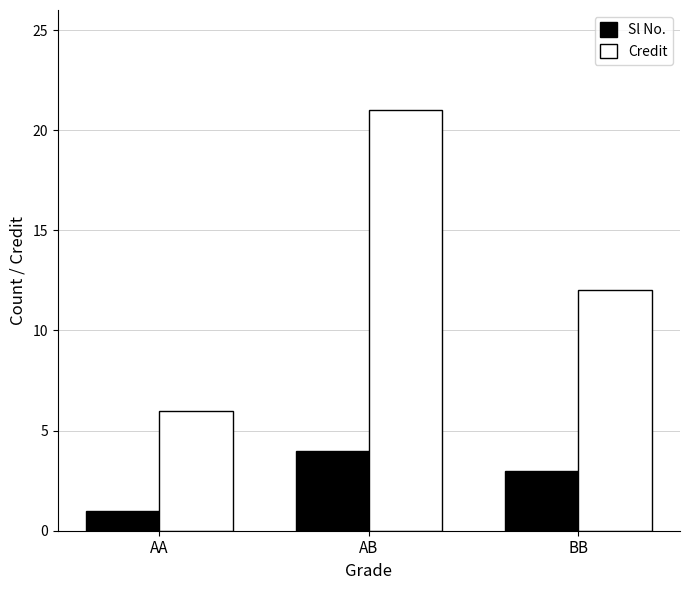

Where is Credit nearest to the value 13?

BB